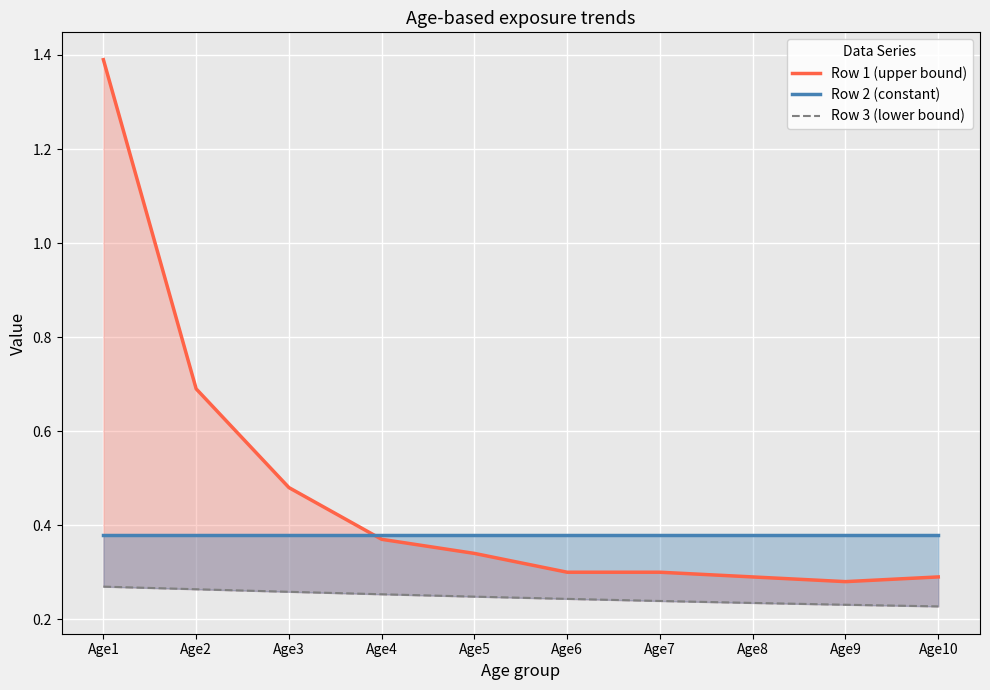

True or false: Row 3 (lower bound) has a value of 0.4 at Age10.

False